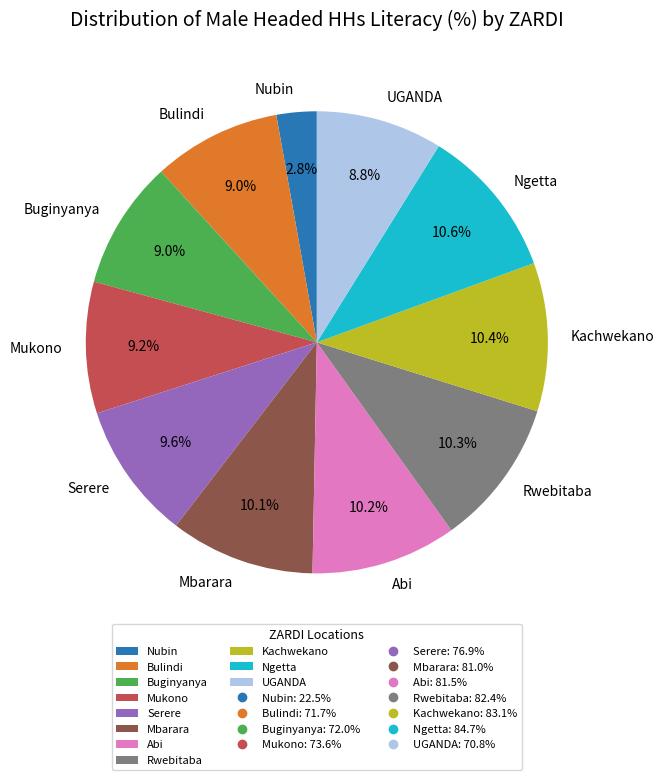

To the nearest percent, what is the combined percentage of Bulindi and Mbarara?

19%